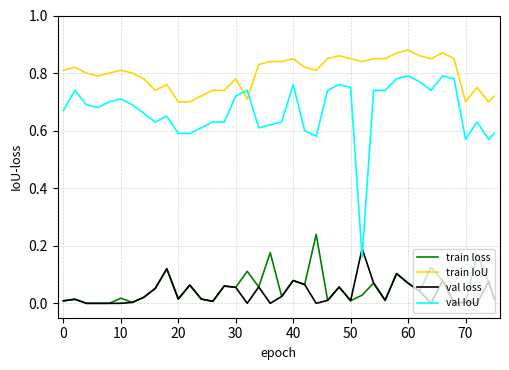

List the series in order of their peak value, highest first.

train IoU, val IoU, train loss, val loss